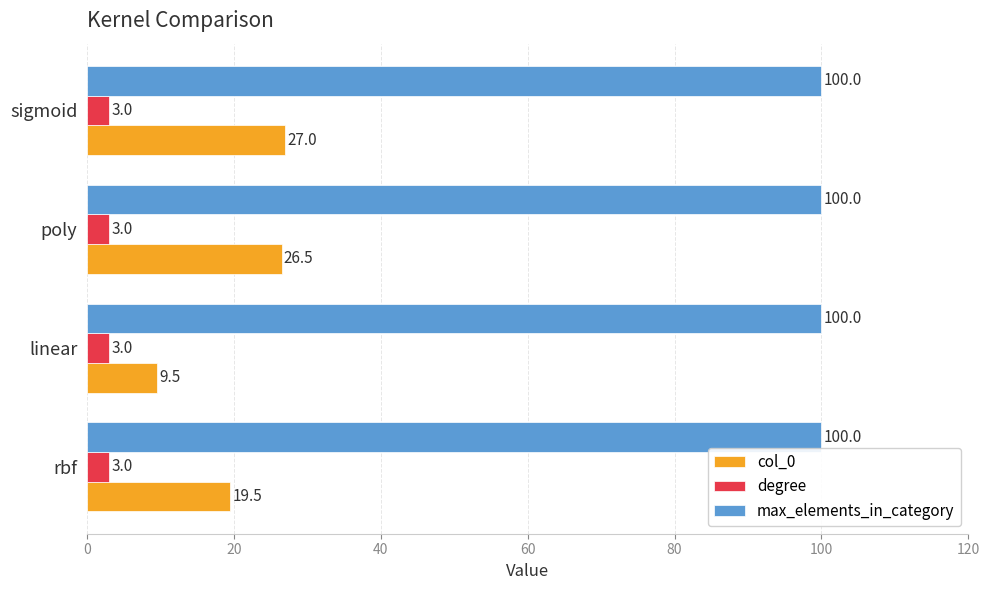

What is the smallest value displayed?

3.0